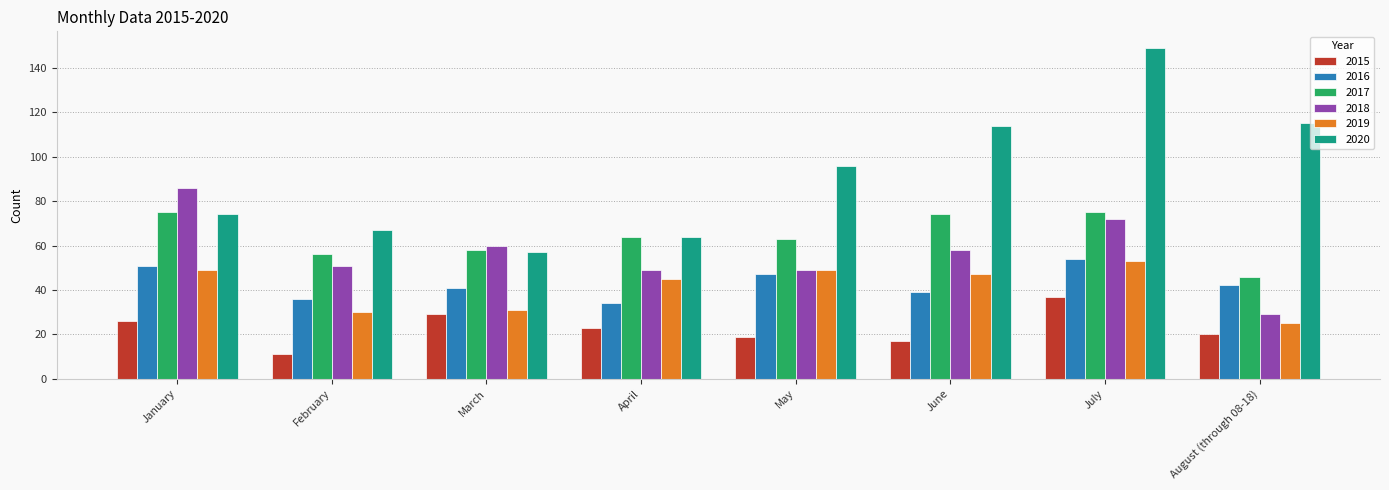

Does the chart contain any negative values?

No